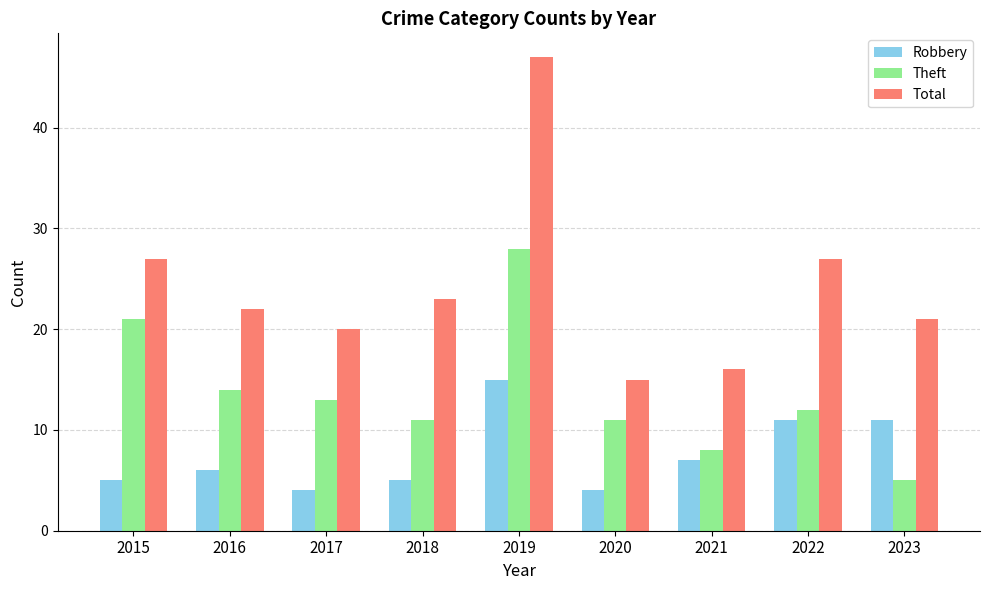

Which label corresponds to the largest value in the chart?

2019